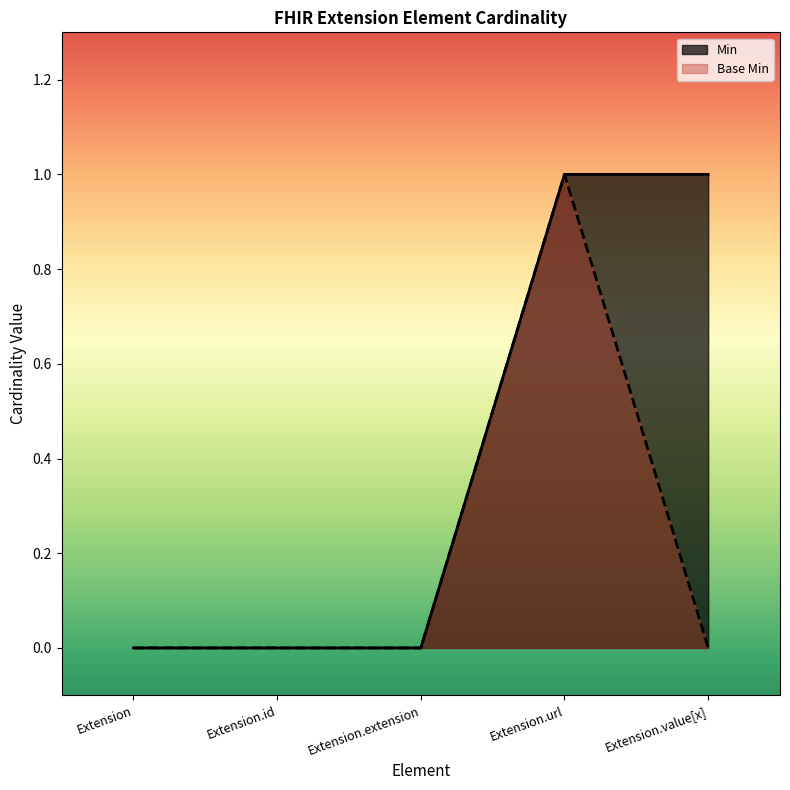

What is the label of the 5th point from the left?

Extension.value[x]